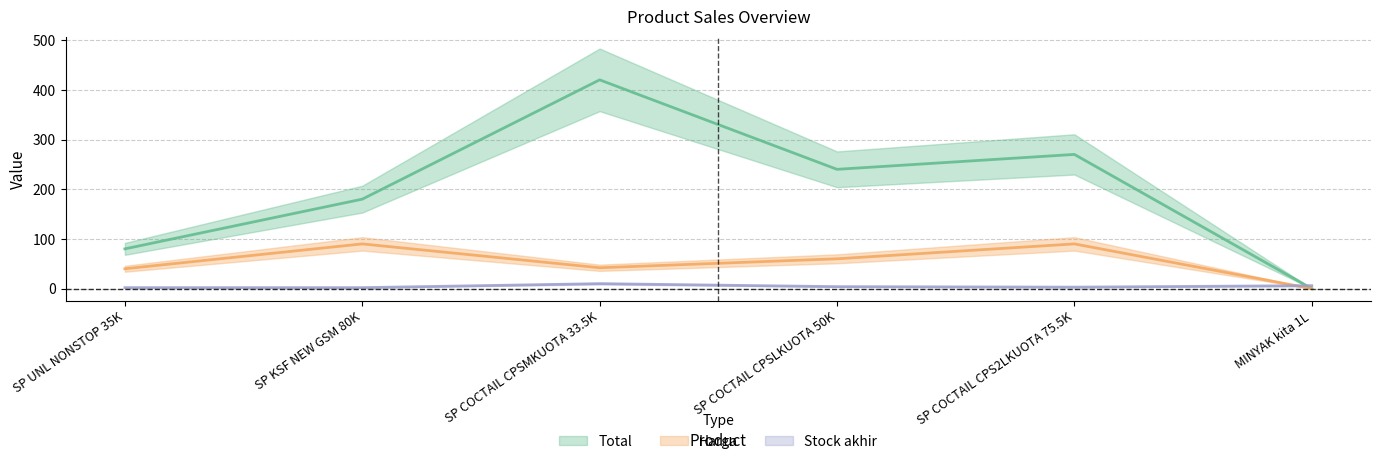

Which category has the lowest value in the Stock akhir series?

SP UNL NONSTOP 35K